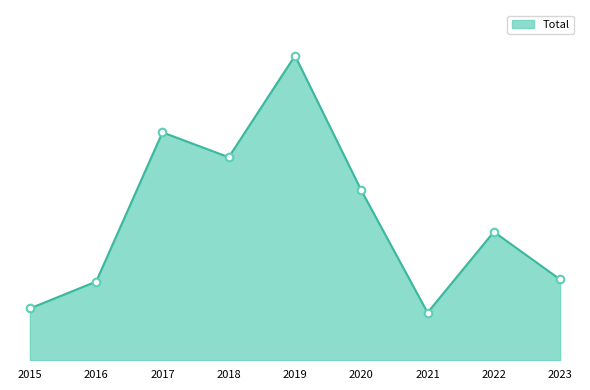

Between 2016 and 2017, which is larger?

2017